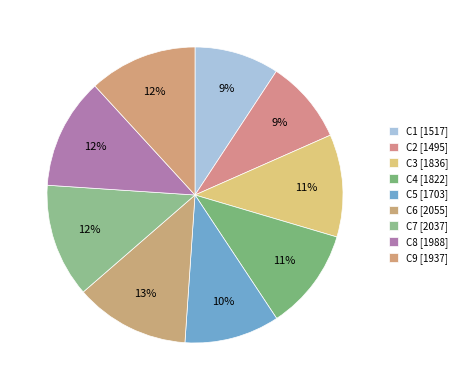

What percentage is the C5 slice, to the nearest percent?

10%